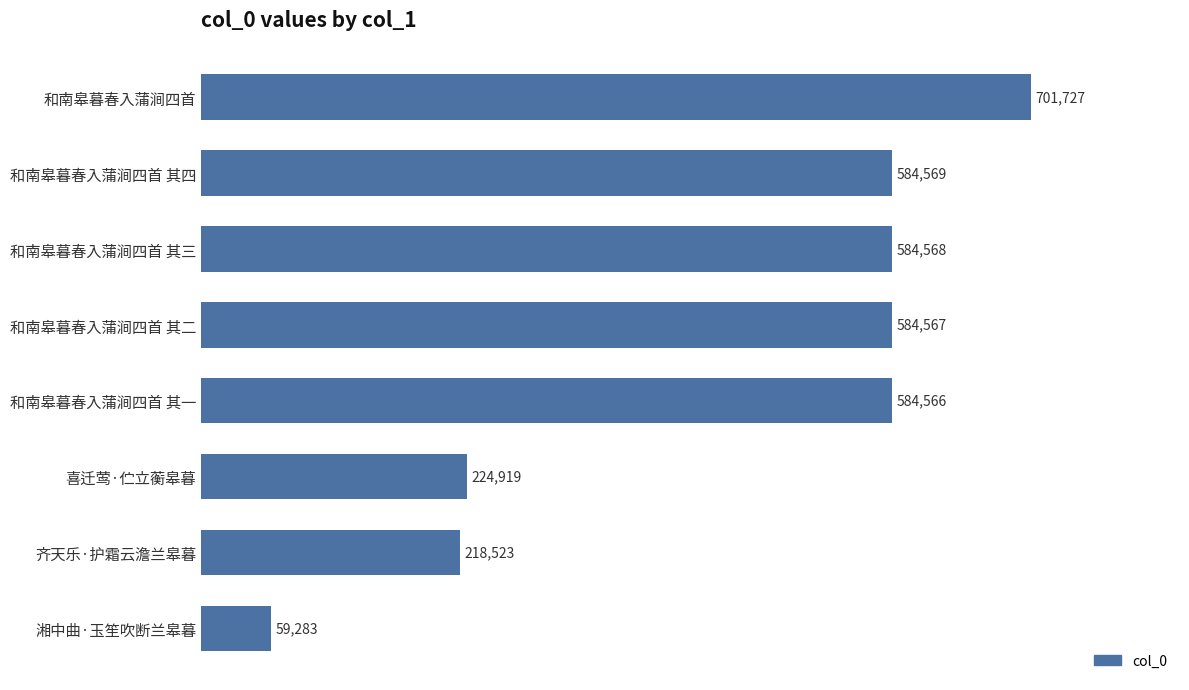

What is the change in value from 湘中曲·玉笙吹断兰皋暮 to 和南皋暮春入蒲涧四首?

+642444